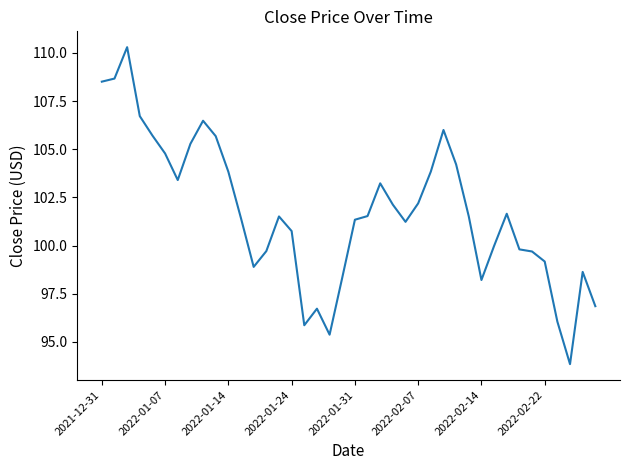

What is the difference between the maximum and minimum values?

16.5